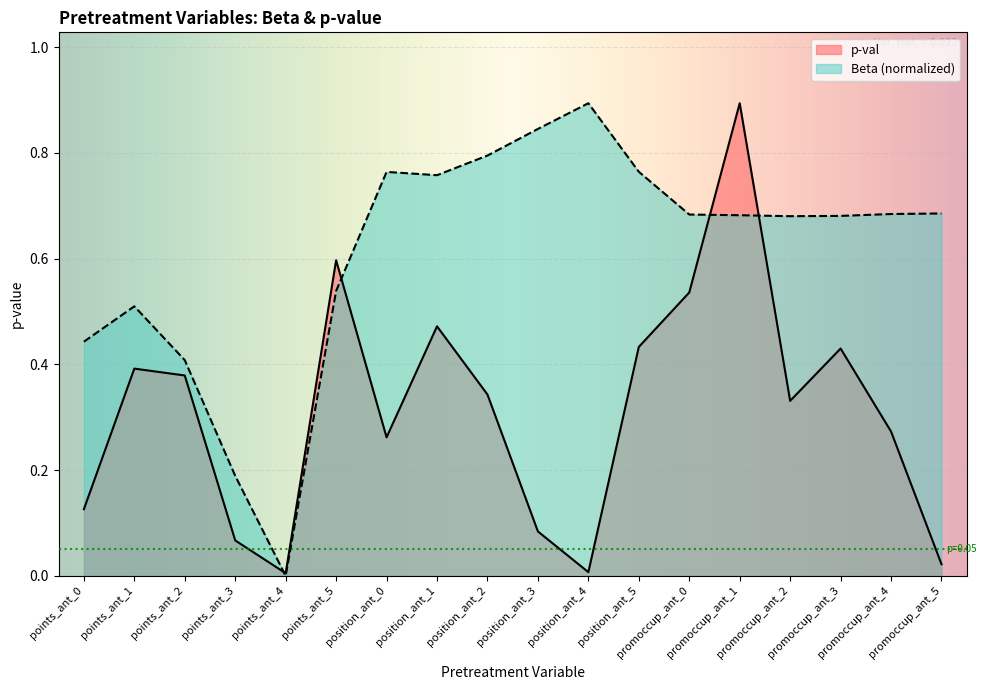

What is the spread (max minus min) of values at promoccup_ant_0?

0.1